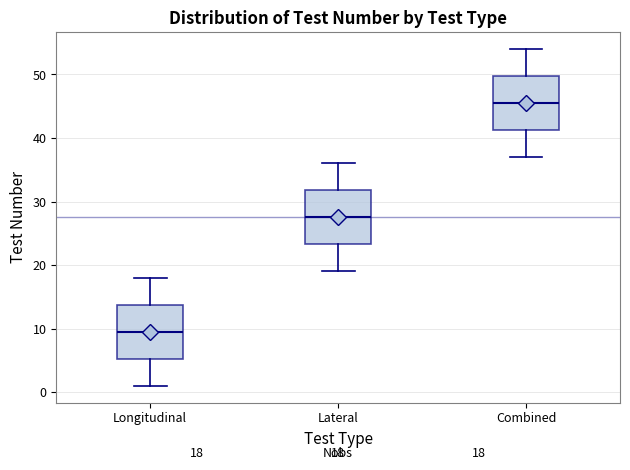

Which box's median line is the lowest?

Longitudinal